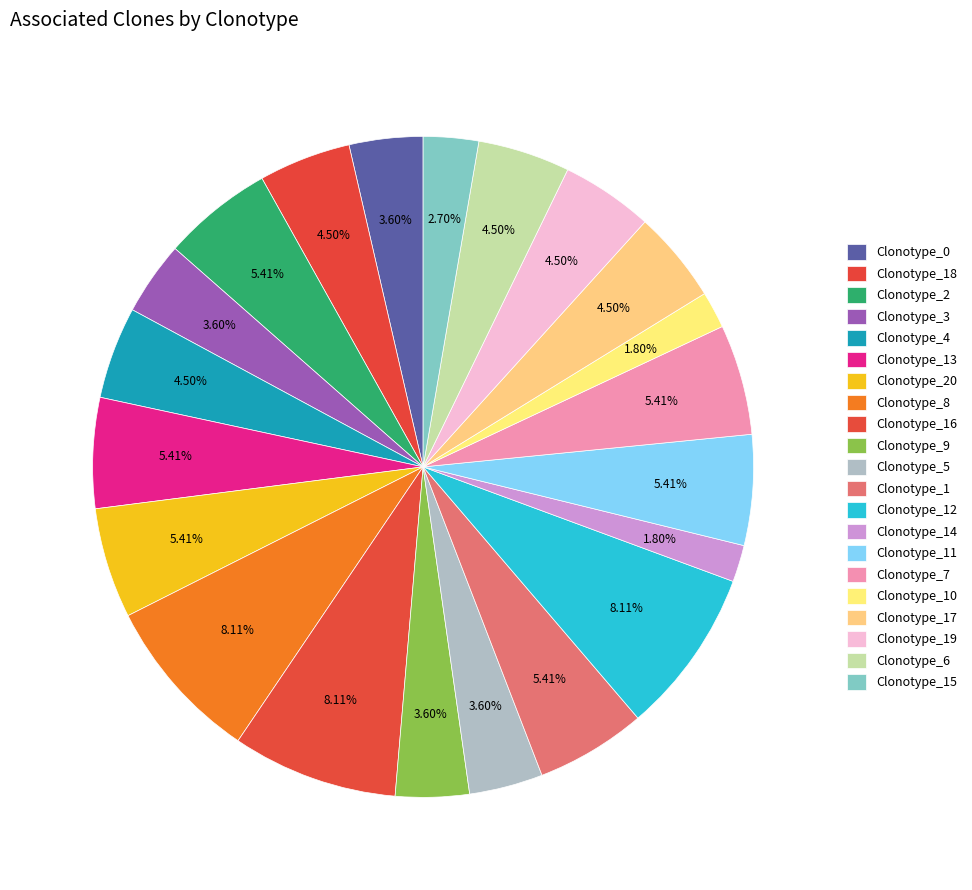

How many slices are in this pie chart?

21